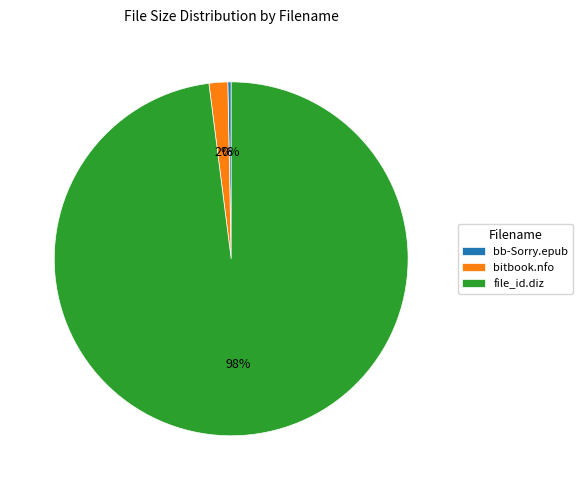

Which category has the biggest portion of the pie?

file_id.diz